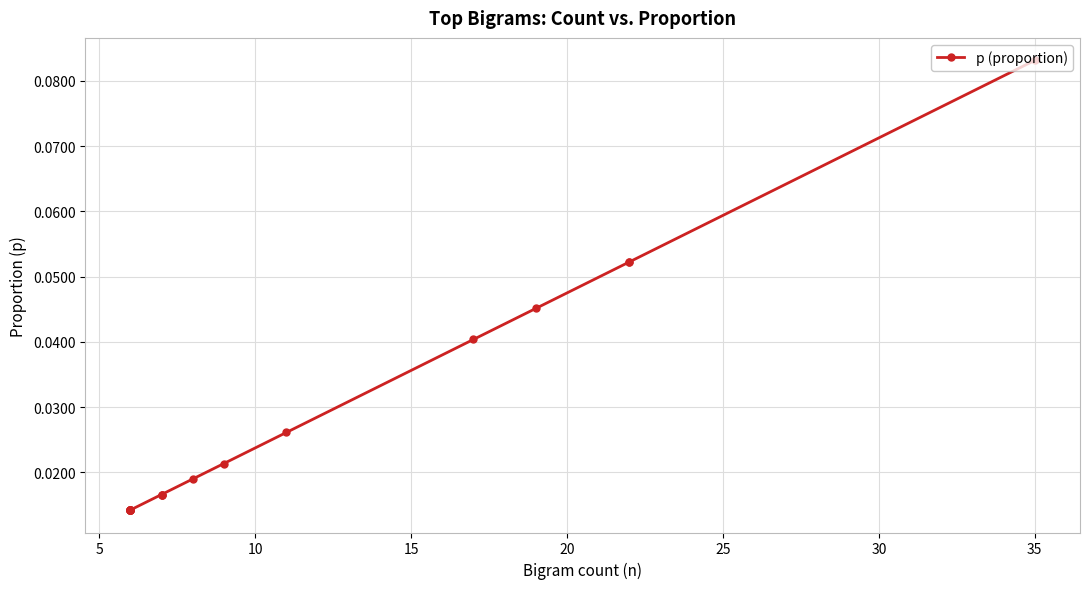

Is it true that the value at 11 is 0.0?

False